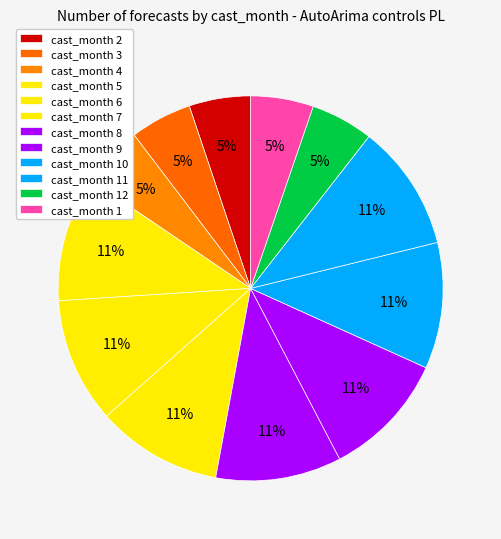

Count the number of slices in the pie.

12